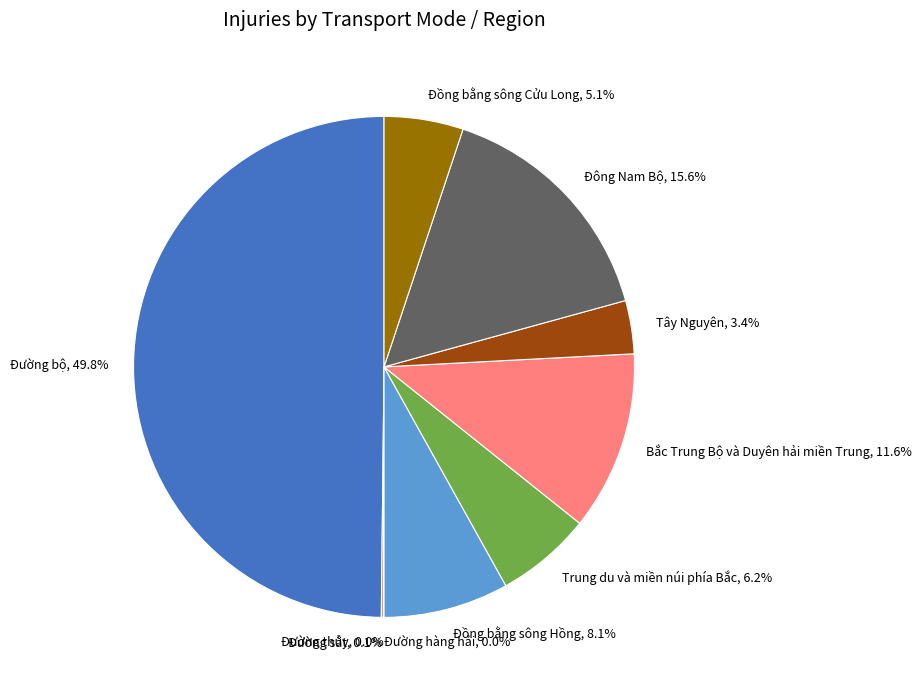

What is the change in value from Đường sắt to Trung du và miền núi phía Bắc?

+944